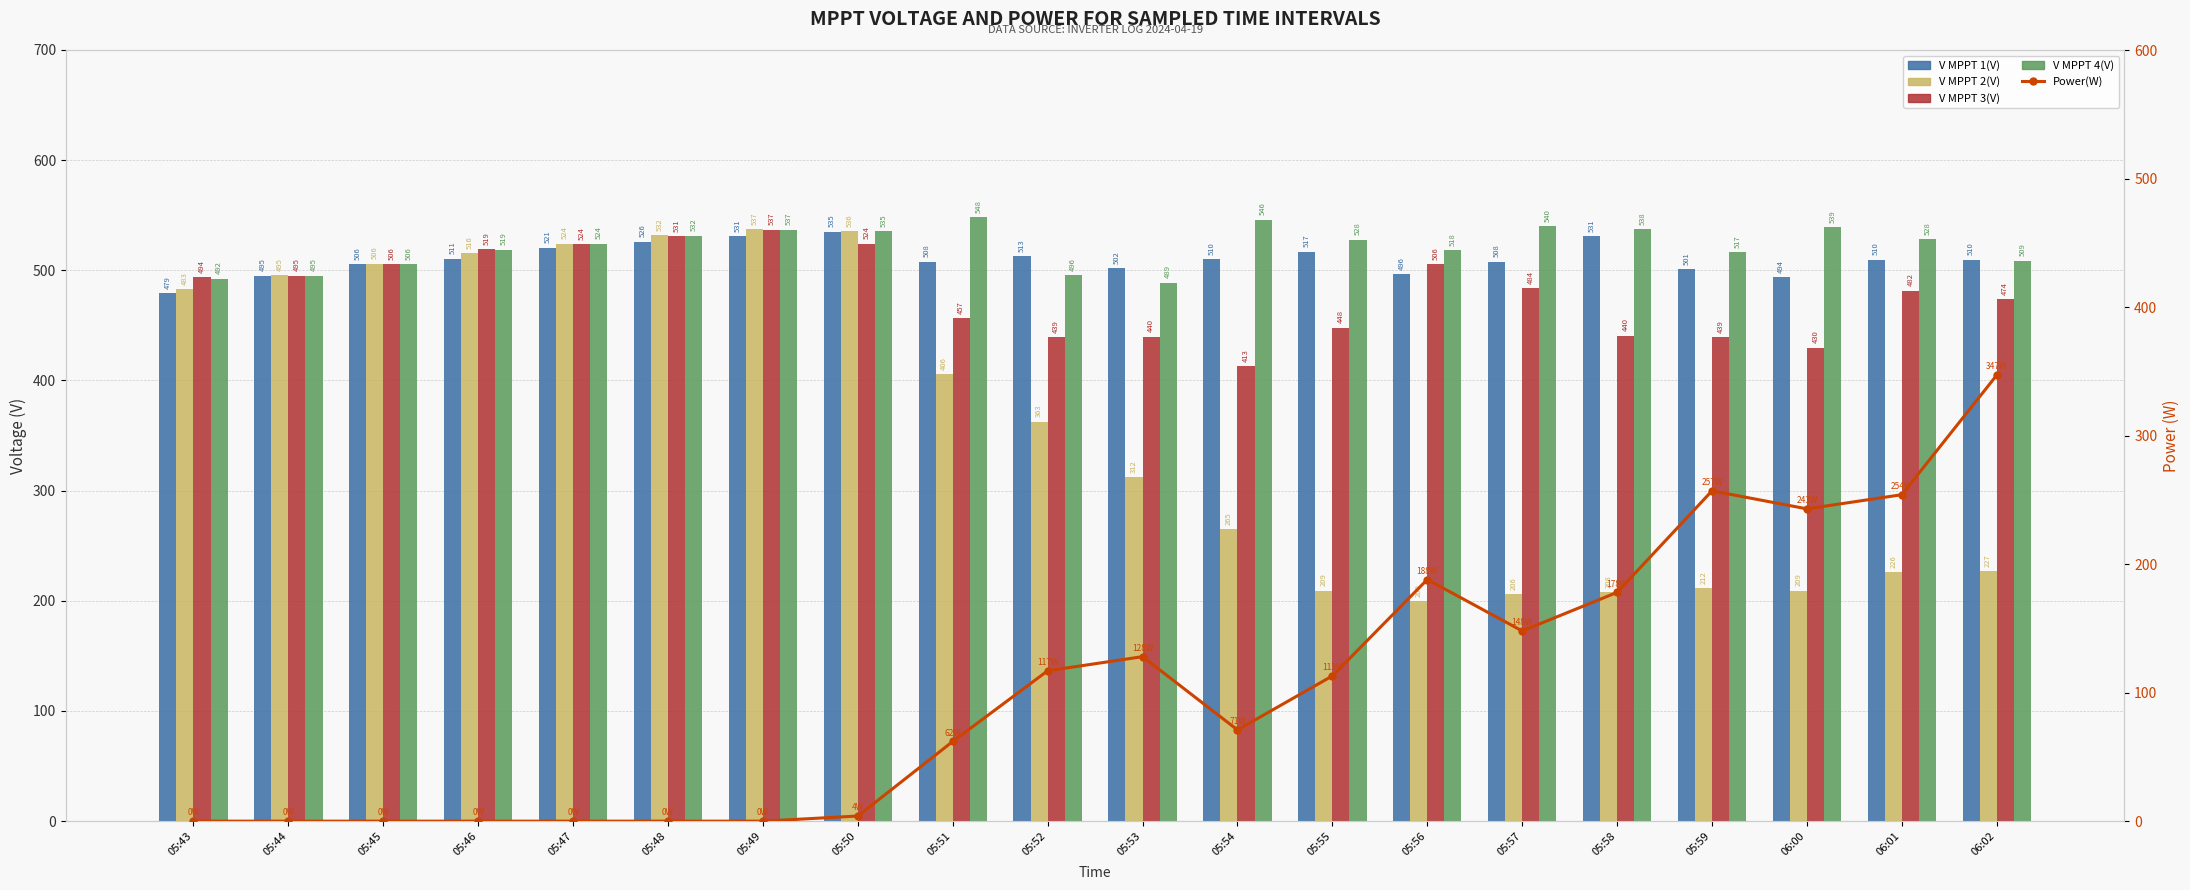

At how many categories does at least one series exceed 127?

20